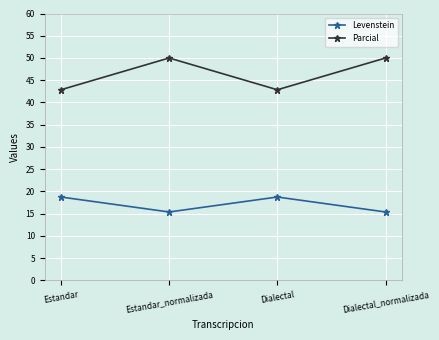

In Levenstein, how many points are higher than both neighbors (excluding endpoints)?

1